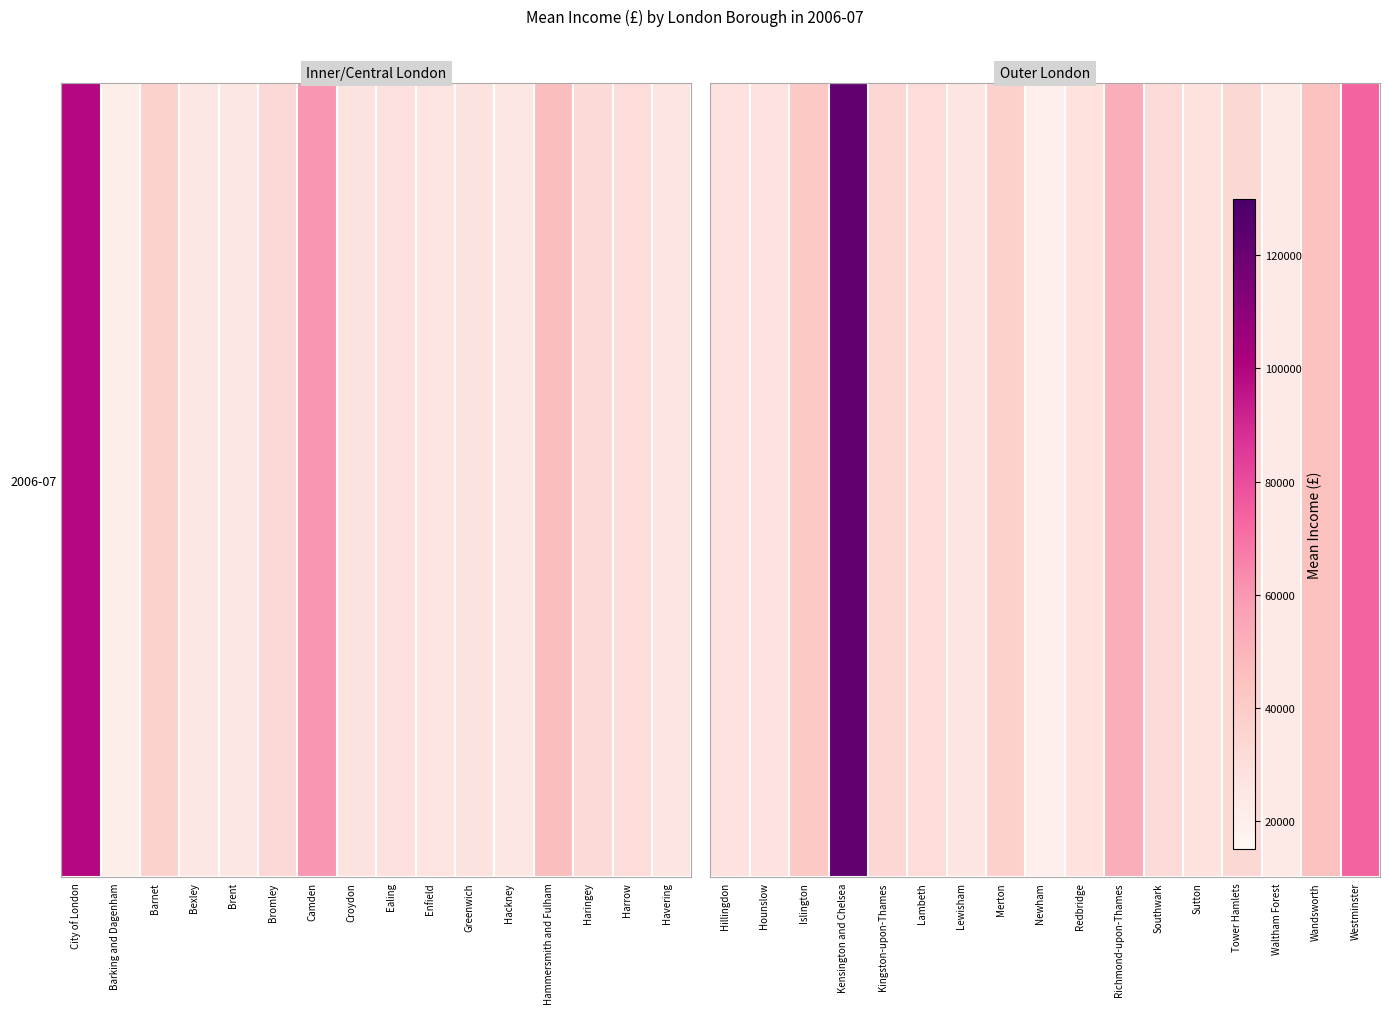

True or false: the data shows 49143 at Sutton.

False